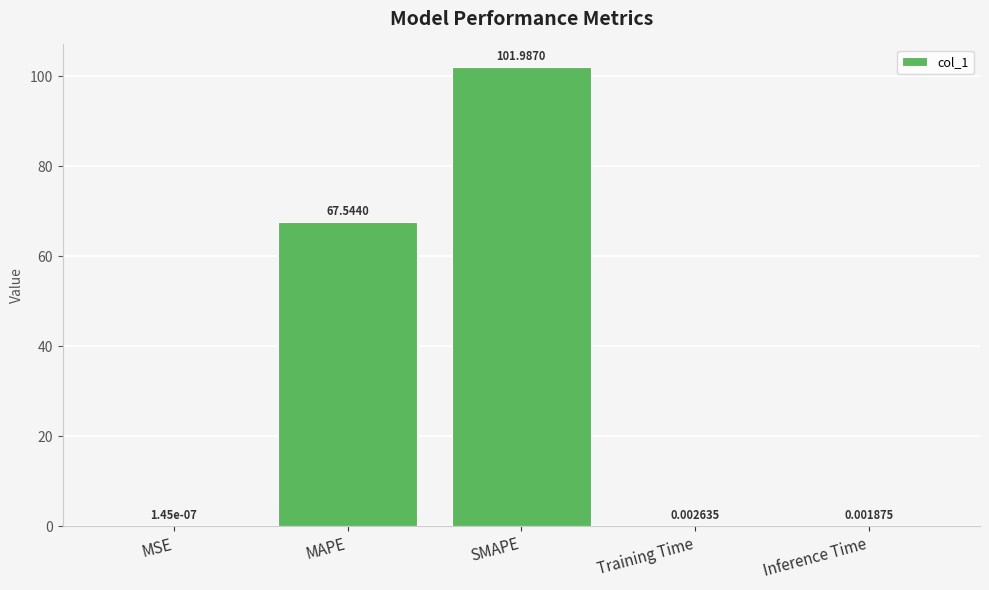

Between MSE and Training Time, which is larger?

Training Time